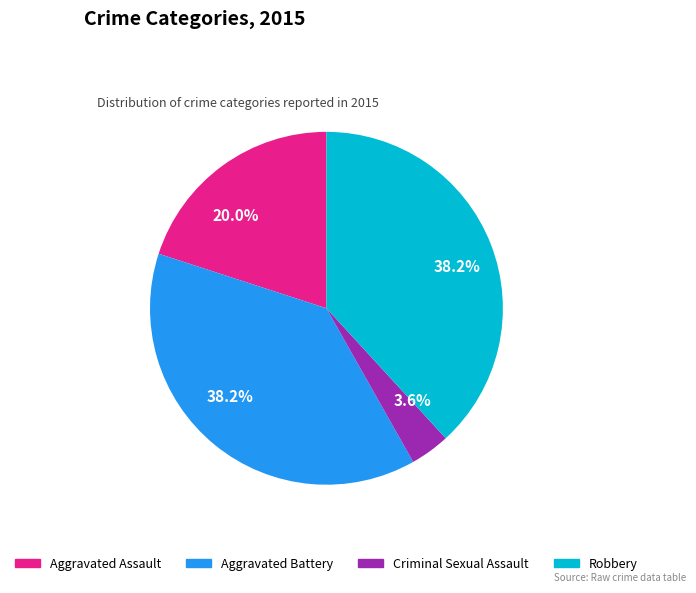

Is Criminal Sexual Assault the majority of the pie?

No